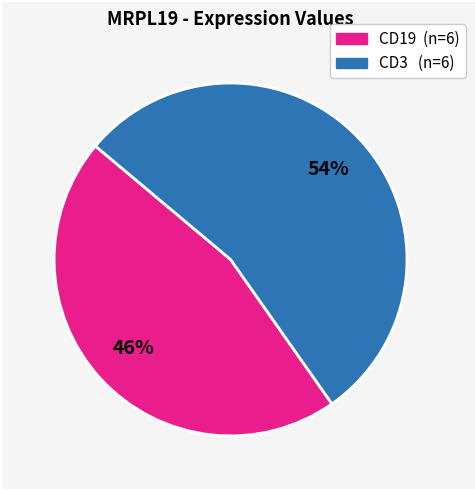

To the nearest percent, what is the difference between the largest and smallest slice percentages?

8%